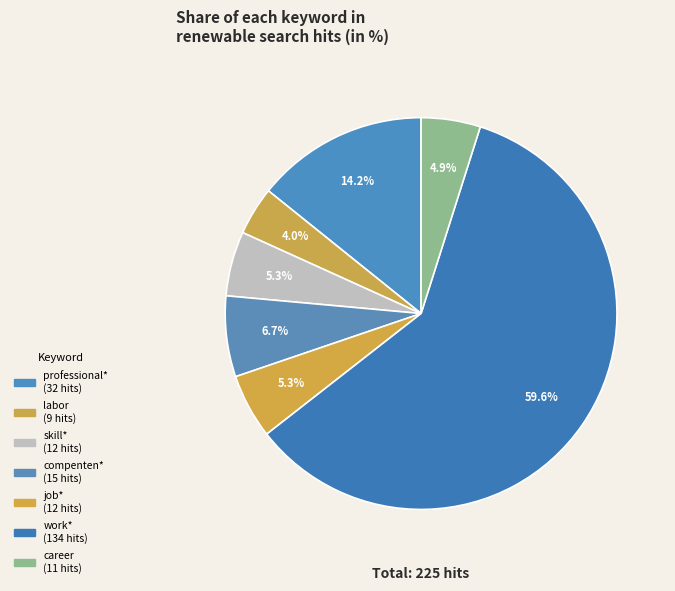

Which category has the biggest portion of the pie?

work*